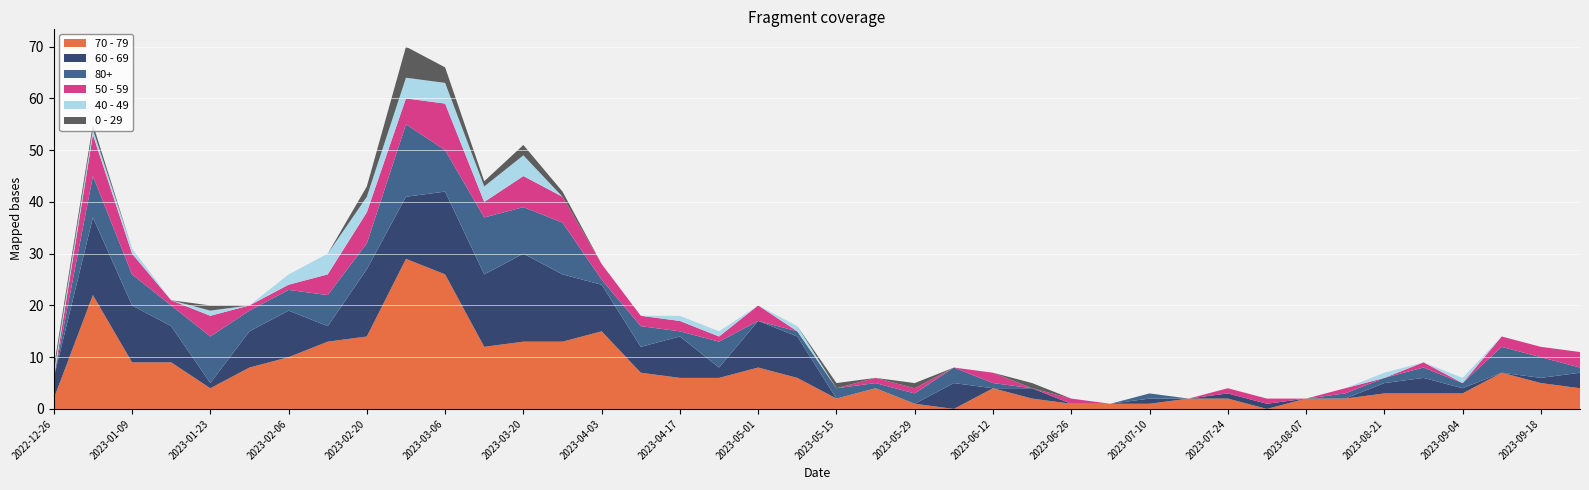

Reading right to left, what are all the values shown in this chart?

70 - 79: 2023-09-25=4	2023-09-18=5	2023-09-11=7	2023-09-04=3	2023-08-28=3	2023-08-21=3	2023-08-14=2	2023-08-07=2	2023-07-31=0	2023-07-24=2	2023-07-17=2	2023-07-10=1	2023-07-03=1	2023-06-26=1	2023-06-19=2	2023-06-12=4	2023-06-05=0	2023-05-29=1	2023-05-22=4	2023-05-15=2	2023-05-08=6	2023-05-01=8	2023-04-24=6	2023-04-17=6	2023-04-10=7	2023-04-03=15	2023-03-27=13	2023-03-20=13	2023-03-13=12	2023-03-06=26	2023-02-27=29	2023-02-20=14	2023-02-13=13	2023-02-06=10	2023-01-30=8	2023-01-23=4	2023-01-16=9	2023-01-09=9	2023-01-02=22	2022-12-26=2
60 - 69: 2023-09-25=3	2023-09-18=1	2023-09-11=0	2023-09-04=1	2023-08-28=3	2023-08-21=2	2023-08-14=0	2023-08-07=0	2023-07-31=1	2023-07-24=1	2023-07-17=0	2023-07-10=1	2023-07-03=0	2023-06-26=0	2023-06-19=2	2023-06-12=0	2023-06-05=5	2023-05-29=0	2023-05-22=0	2023-05-15=0	2023-05-08=8	2023-05-01=9	2023-04-24=2	2023-04-17=8	2023-04-10=5	2023-04-03=9	2023-03-27=13	2023-03-20=17	2023-03-13=14	2023-03-06=16	2023-02-27=12	2023-02-20=13	2023-02-13=3	2023-02-06=9	2023-01-30=7	2023-01-23=1	2023-01-16=7	2023-01-09=11	2023-01-02=15	2022-12-26=4
80+: 2023-09-25=1	2023-09-18=4	2023-09-11=5	2023-09-04=1	2023-08-28=2	2023-08-21=1	2023-08-14=1	2023-08-07=0	2023-07-31=0	2023-07-24=0	2023-07-17=0	2023-07-10=1	2023-07-03=0	2023-06-26=0	2023-06-19=0	2023-06-12=1	2023-06-05=3	2023-05-29=2	2023-05-22=1	2023-05-15=2	2023-05-08=1	2023-05-01=0	2023-04-24=5	2023-04-17=1	2023-04-10=4	2023-04-03=1	2023-03-27=10	2023-03-20=9	2023-03-13=11	2023-03-06=8	2023-02-27=14	2023-02-20=5	2023-02-13=6	2023-02-06=4	2023-01-30=4	2023-01-23=9	2023-01-16=4	2023-01-09=6	2023-01-02=8	2022-12-26=0
50 - 59: 2023-09-25=3	2023-09-18=2	2023-09-11=2	2023-09-04=0	2023-08-28=1	2023-08-21=0	2023-08-14=1	2023-08-07=0	2023-07-31=1	2023-07-24=1	2023-07-17=0	2023-07-10=0	2023-07-03=0	2023-06-26=1	2023-06-19=0	2023-06-12=2	2023-06-05=0	2023-05-29=1	2023-05-22=1	2023-05-15=0	2023-05-08=0	2023-05-01=3	2023-04-24=1	2023-04-17=2	2023-04-10=2	2023-04-03=3	2023-03-27=5	2023-03-20=6	2023-03-13=3	2023-03-06=9	2023-02-27=5	2023-02-20=6	2023-02-13=4	2023-02-06=1	2023-01-30=1	2023-01-23=4	2023-01-16=1	2023-01-09=4	2023-01-02=8	2022-12-26=0
40 - 49: 2023-09-25=0	2023-09-18=0	2023-09-11=0	2023-09-04=1	2023-08-28=0	2023-08-21=1	2023-08-14=0	2023-08-07=0	2023-07-31=0	2023-07-24=0	2023-07-17=0	2023-07-10=0	2023-07-03=0	2023-06-26=0	2023-06-19=0	2023-06-12=0	2023-06-05=0	2023-05-29=0	2023-05-22=0	2023-05-15=0	2023-05-08=1	2023-05-01=0	2023-04-24=1	2023-04-17=1	2023-04-10=0	2023-04-03=0	2023-03-27=0	2023-03-20=4	2023-03-13=3	2023-03-06=4	2023-02-27=4	2023-02-20=3	2023-02-13=4	2023-02-06=2	2023-01-30=0	2023-01-23=1	2023-01-16=0	2023-01-09=1	2023-01-02=1	2022-12-26=1
0 - 29: 2023-09-25=0	2023-09-18=0	2023-09-11=0	2023-09-04=0	2023-08-28=0	2023-08-21=0	2023-08-14=0	2023-08-07=0	2023-07-31=0	2023-07-24=0	2023-07-17=0	2023-07-10=0	2023-07-03=0	2023-06-26=0	2023-06-19=1	2023-06-12=0	2023-06-05=0	2023-05-29=1	2023-05-22=0	2023-05-15=1	2023-05-08=0	2023-05-01=0	2023-04-24=0	2023-04-17=0	2023-04-10=0	2023-04-03=0	2023-03-27=1	2023-03-20=2	2023-03-13=1	2023-03-06=3	2023-02-27=6	2023-02-20=2	2023-02-13=0	2023-02-06=0	2023-01-30=0	2023-01-23=1	2023-01-16=0	2023-01-09=0	2023-01-02=1	2022-12-26=1